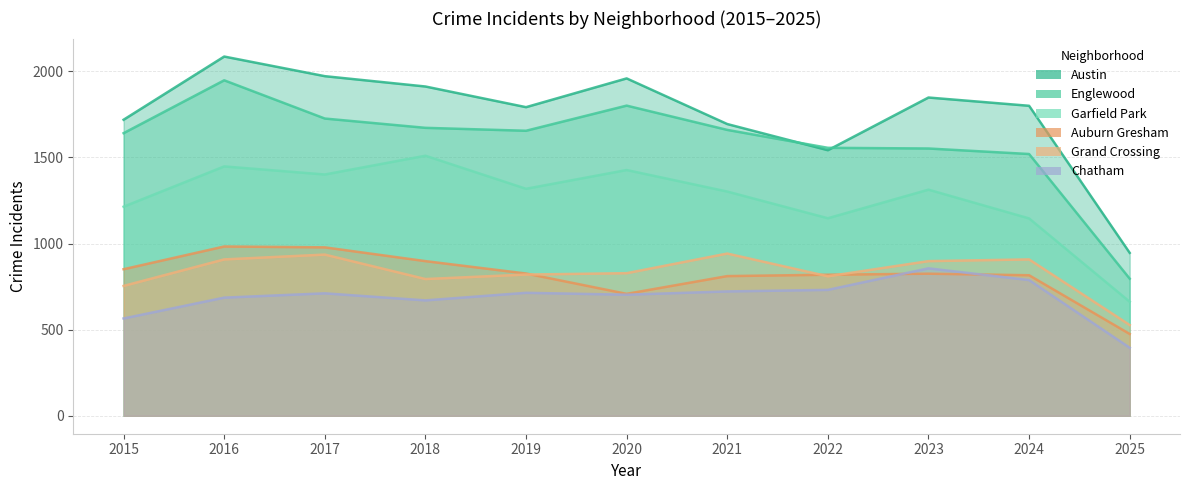

At 2015, list the series in order from smallest to largest.

Chatham, Grand Crossing, Auburn Gresham, Garfield Park, Englewood, Austin